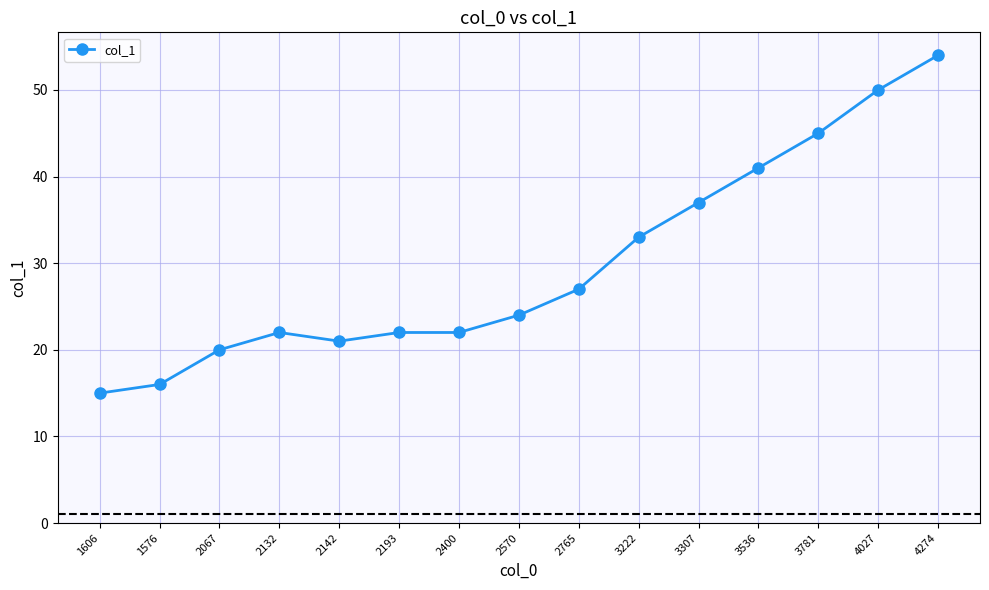

What is the maximum value shown in the chart?

54